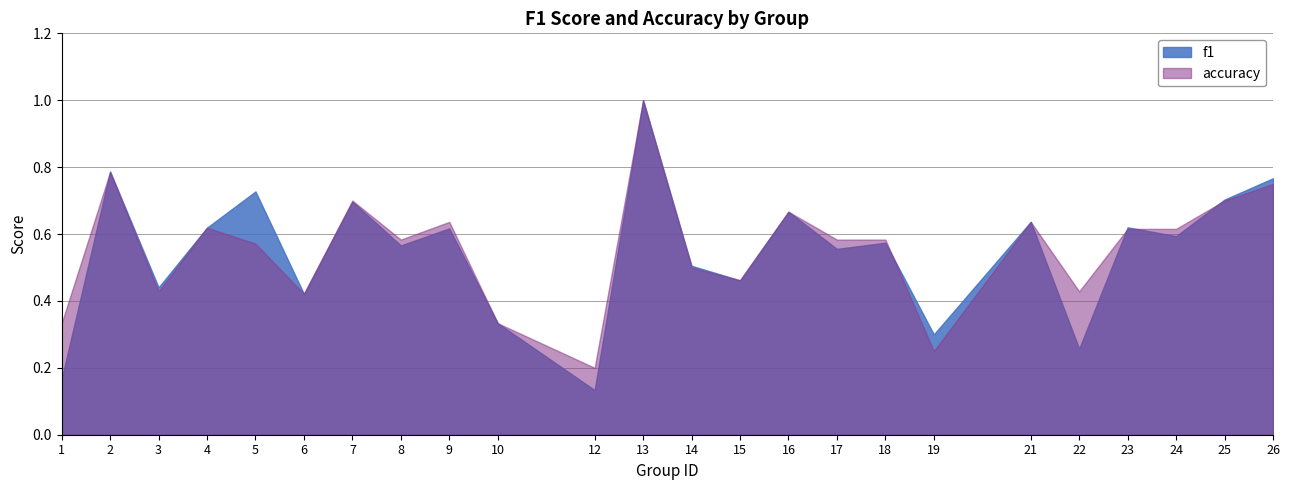

Which category has the highest value across all series?

13